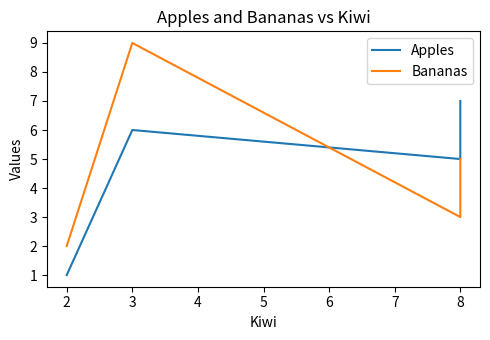

How many lines are shown in the chart?

2